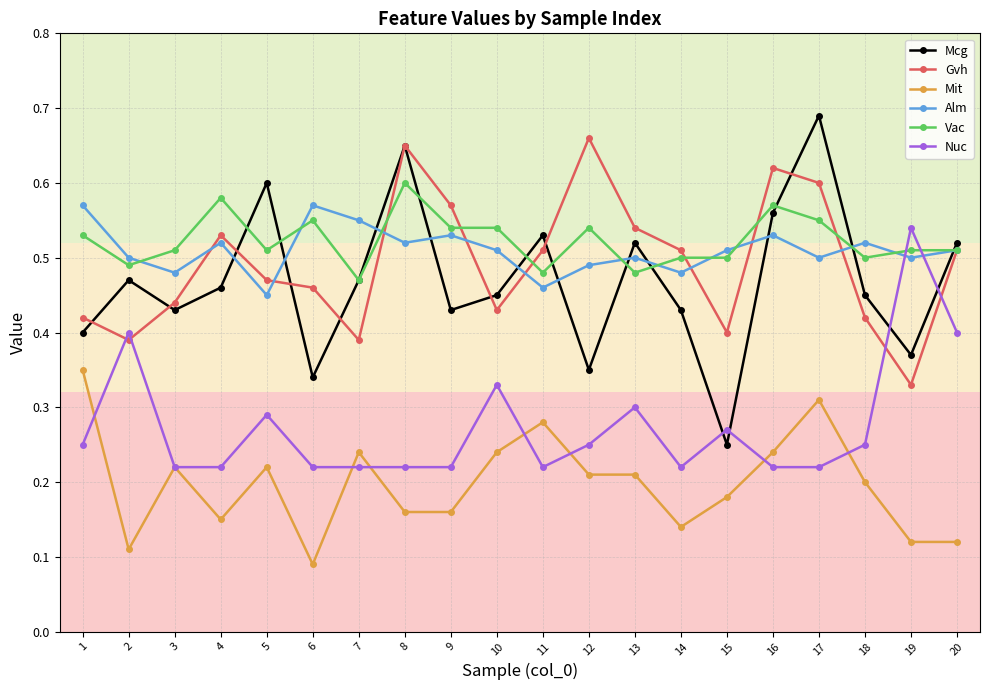

At how many categories does at least one series exceed 0?

20